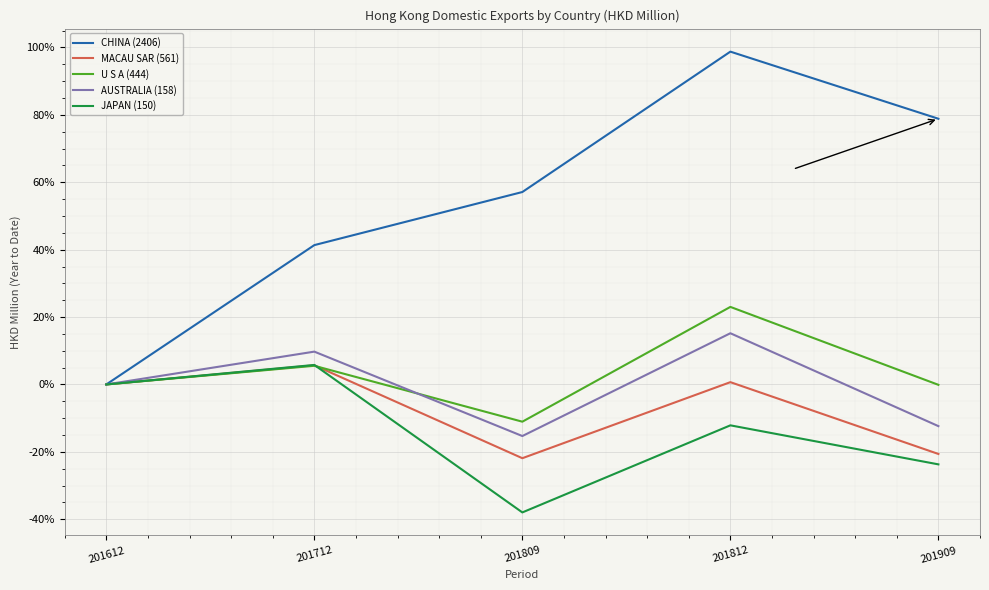

The U S A (444) series shows 23.0 at 201812. True or false?

True